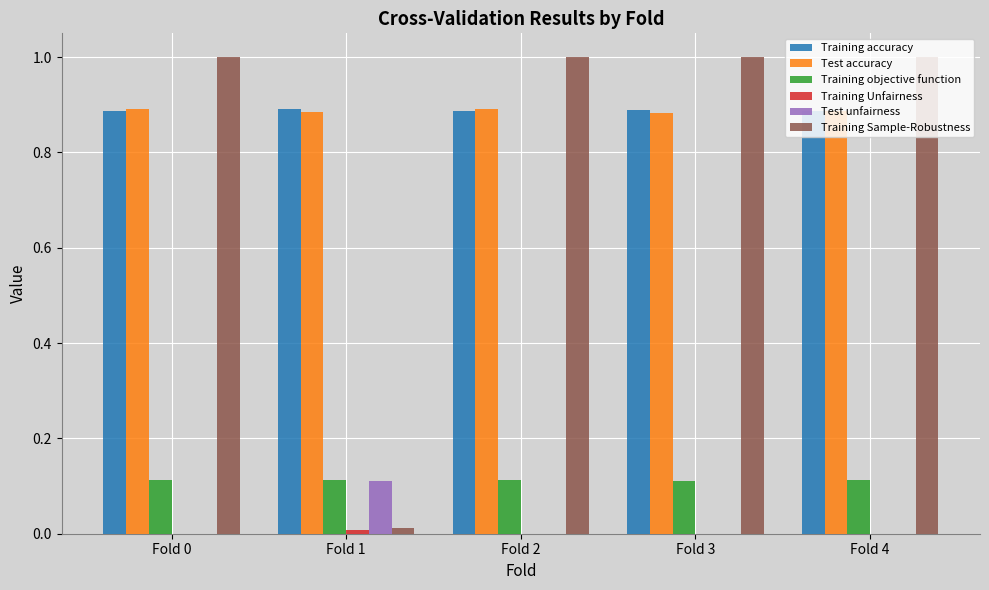

What is the maximum value shown in the chart?

1.0